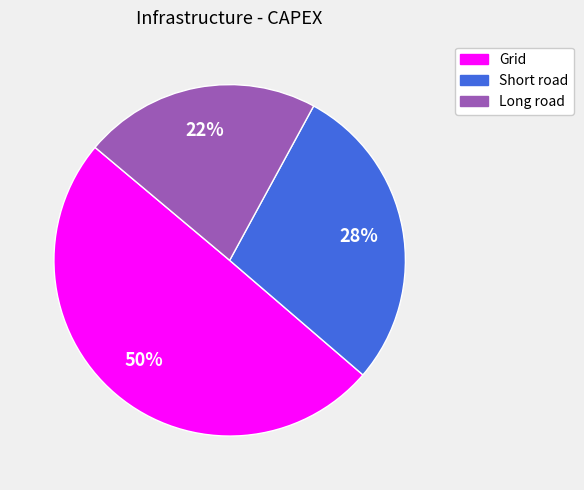

What is the largest slice in the pie chart?

Grid